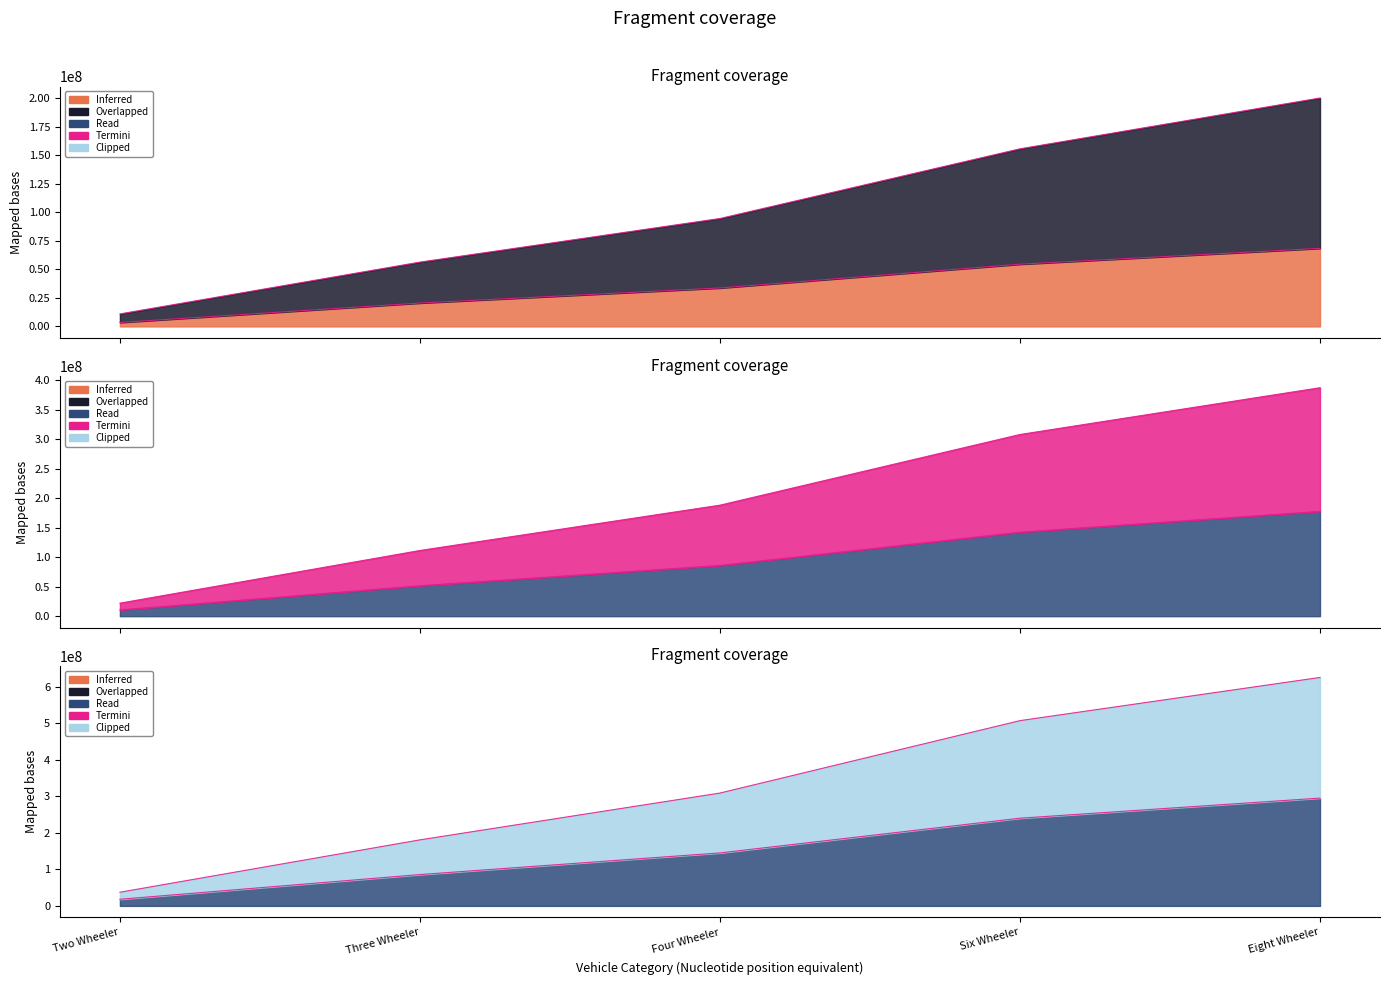

True or false: M3 has more than 2 interior local peaks.

False